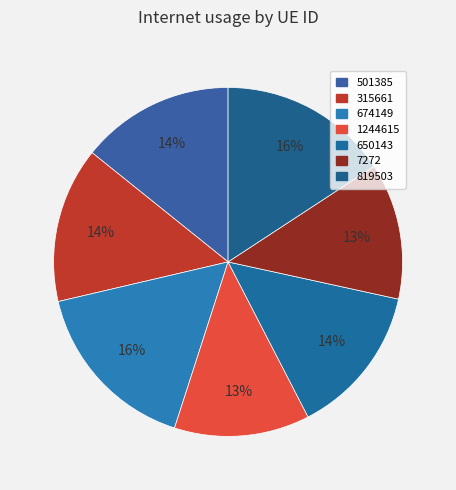

To the nearest percent, what is the average slice percentage?

14%